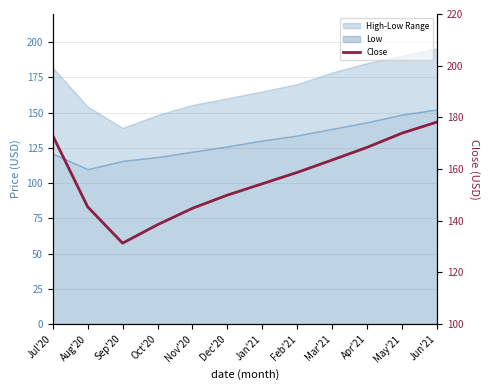

What is the label of the 7th point from the left?

Jan'21